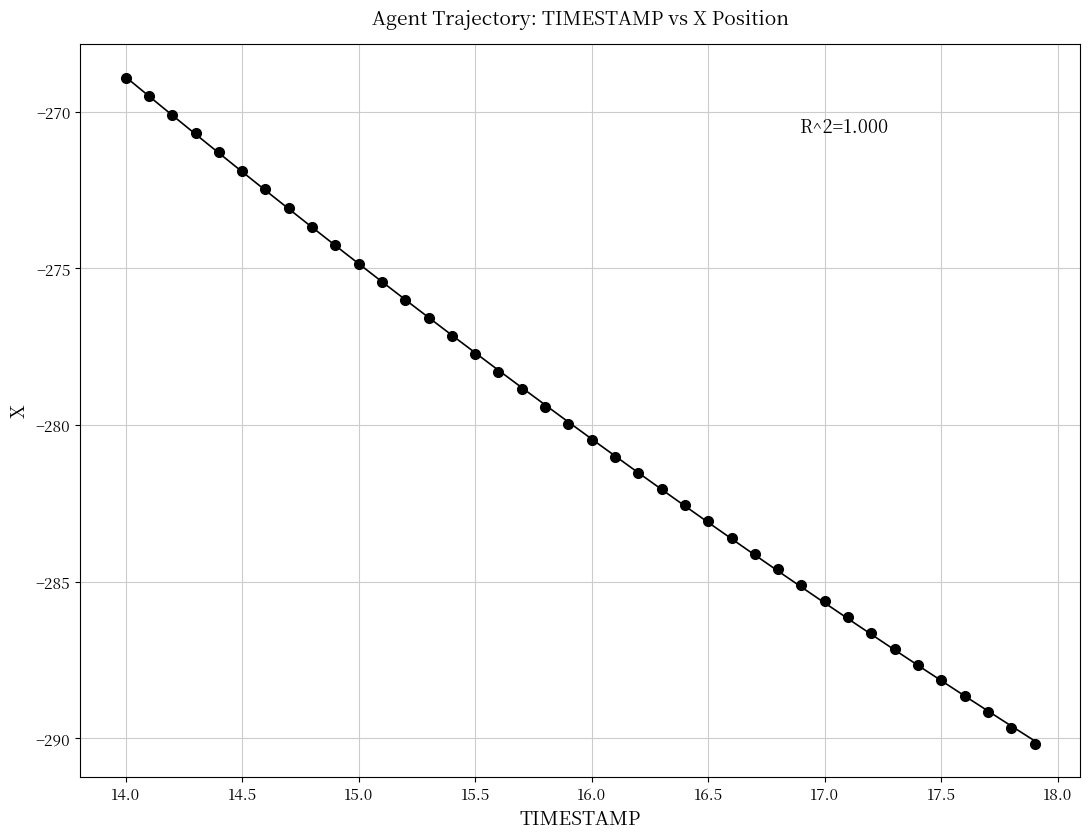

What is the range of Y values (max minus min)?

21.3